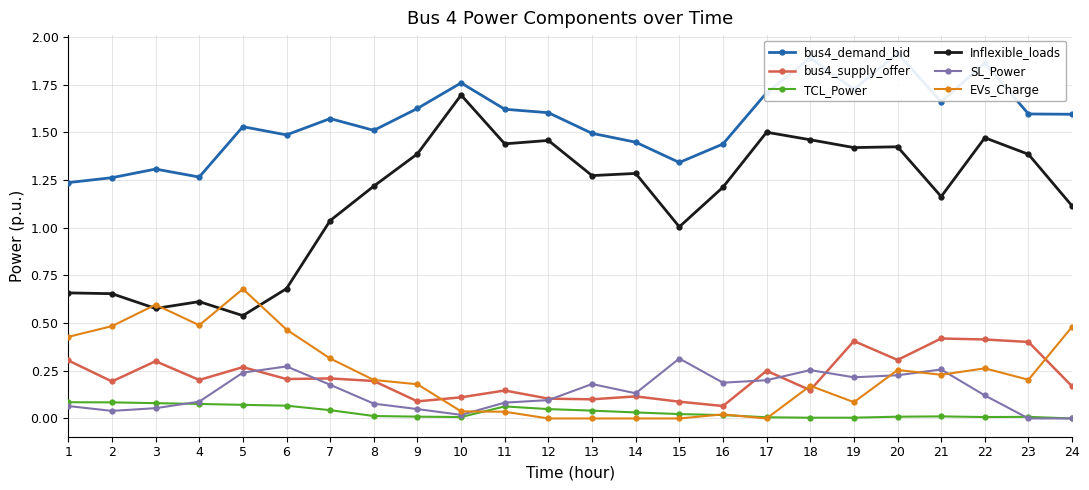

Reading right to left, list all the values displayed in this chart.

bus4_demand_bid: 1.6	1.6	1.9	1.7	1.9	1.7	1.9	1.7	1.4	1.3	1.4	1.5	1.6	1.6	1.8	1.6	1.5	1.6	1.5	1.5	1.3	1.3	1.3	1.2
bus4_supply_offer: 0.2	0.4	0.4	0.4	0.3	0.4	0.1	0.2	0.1	0.1	0.1	0.1	0.1	0.1	0.1	0.1	0.2	0.2	0.2	0.3	0.2	0.3	0.2	0.3
TCL_Power: 0.0	0.0	0.0	0.0	0.0	0.0	0.0	0.0	0.0	0.0	0.0	0.0	0.0	0.1	0.0	0.0	0.0	0.0	0.1	0.1	0.1	0.1	0.1	0.1
Inflexible_loads: 1.1	1.4	1.5	1.2	1.4	1.4	1.5	1.5	1.2	1.0	1.3	1.3	1.5	1.4	1.7	1.4	1.2	1.0	0.7	0.5	0.6	0.6	0.7	0.7
SL_Power: 0.0	0.0	0.1	0.3	0.2	0.2	0.3	0.2	0.2	0.3	0.1	0.2	0.1	0.1	0.0	0.0	0.1	0.2	0.3	0.2	0.1	0.1	0.0	0.1
EVs_Charge: 0.5	0.2	0.3	0.2	0.3	0.1	0.2	0.0	0.0	0.0	0.0	0.0	0.0	0.0	0.0	0.2	0.2	0.3	0.5	0.7	0.5	0.6	0.5	0.4